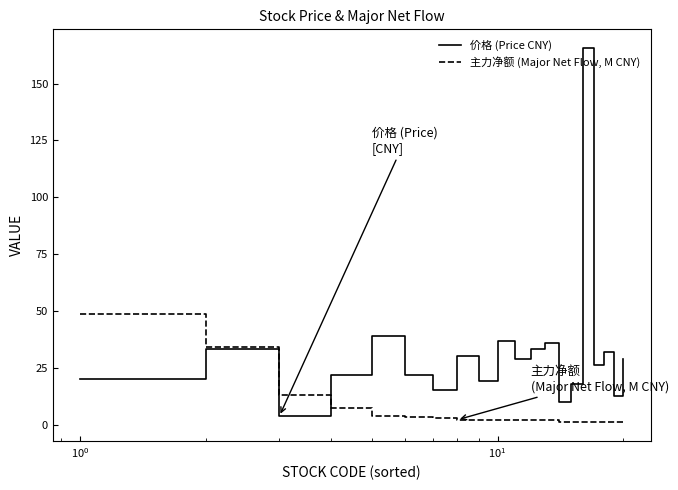

Which series has the largest range (max minus min)?

价格 (Price CNY)